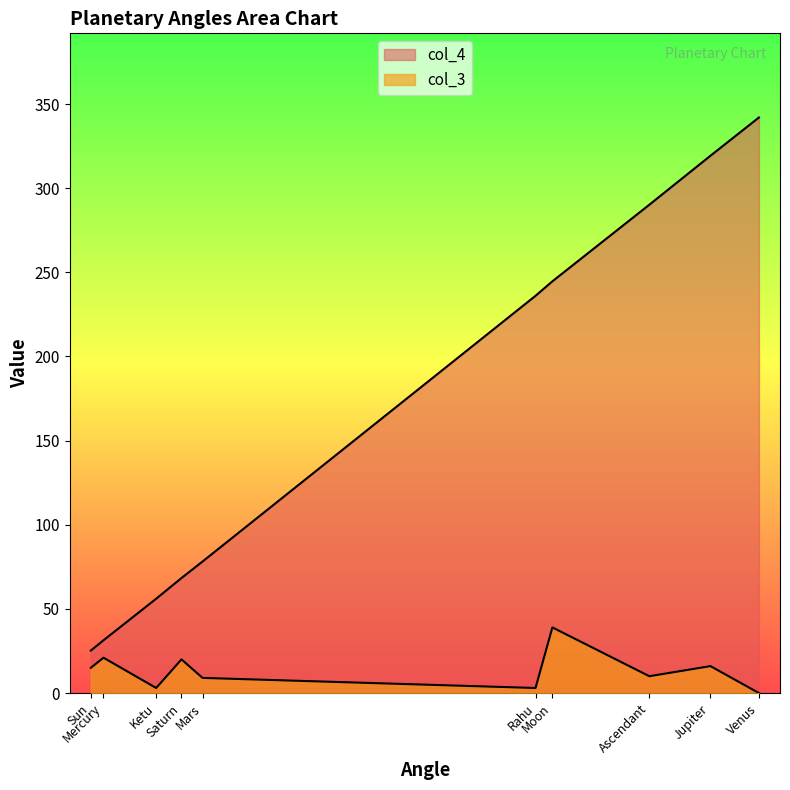

Is it true that col_3 equals 25.1 at Sun?

False